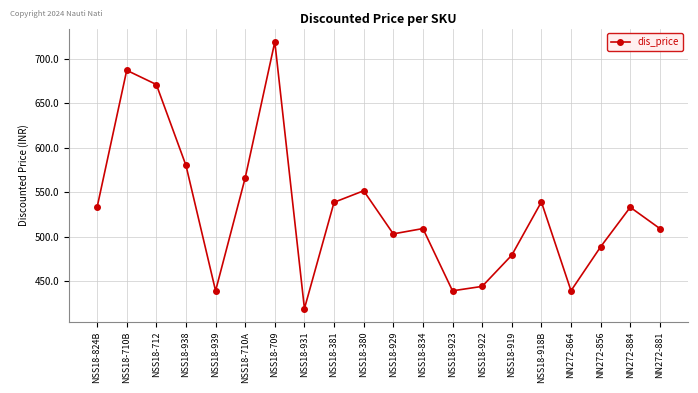

What is the label of the 10th point from the left?

NSS18-380